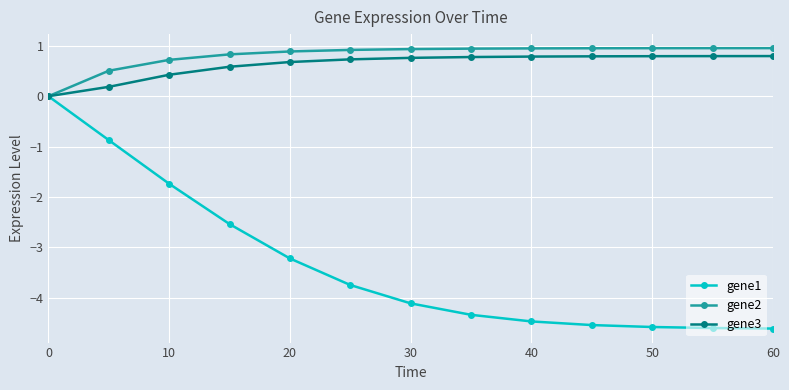

Which series has the widest spread of values?

gene1